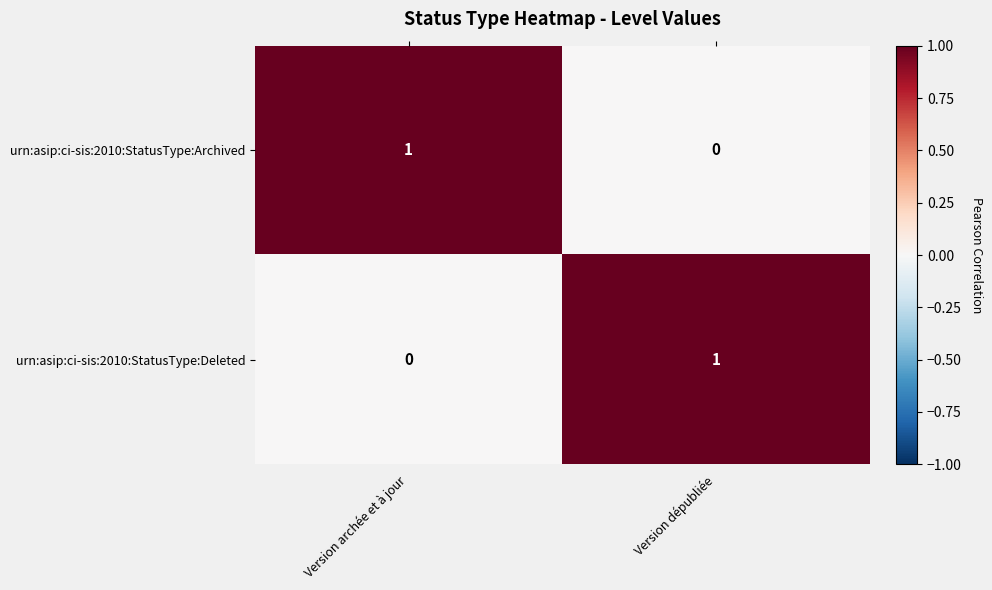

Reading left to right, transcribe all the data shown in this chart.

urn:asip:ci-sis:2010:StatusType:Archived: 1	0
urn:asip:ci-sis:2010:StatusType:Deleted: 0	1